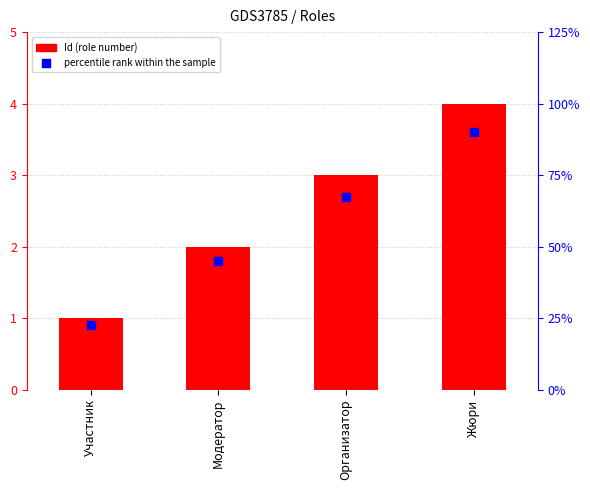

Which series has the largest Y range (max minus min)?

Id